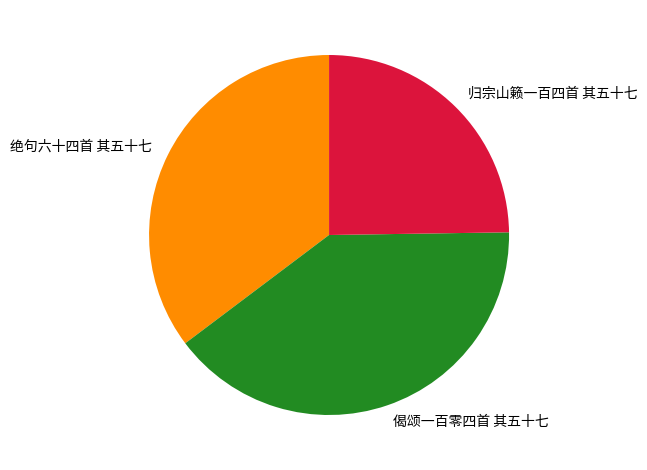

Is the sum of 绝句六十四首 其五十七 and 归宗山籁一百四首 其五十七 greater than half?

Yes